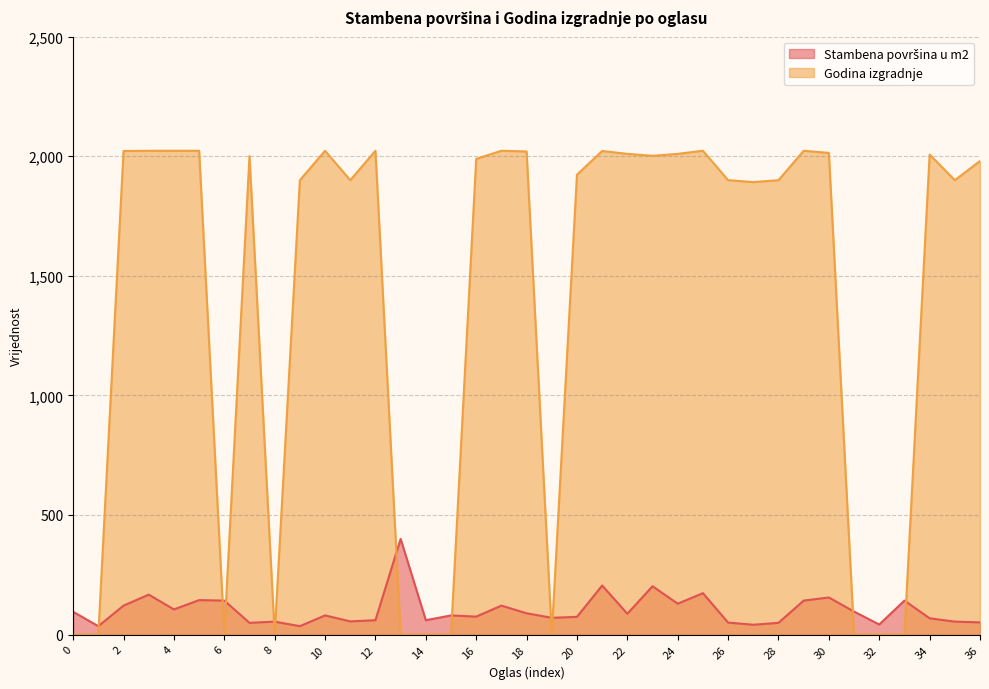

In Stambena površina u m2, how many points are higher than both neighbors (excluding endpoints)?

12